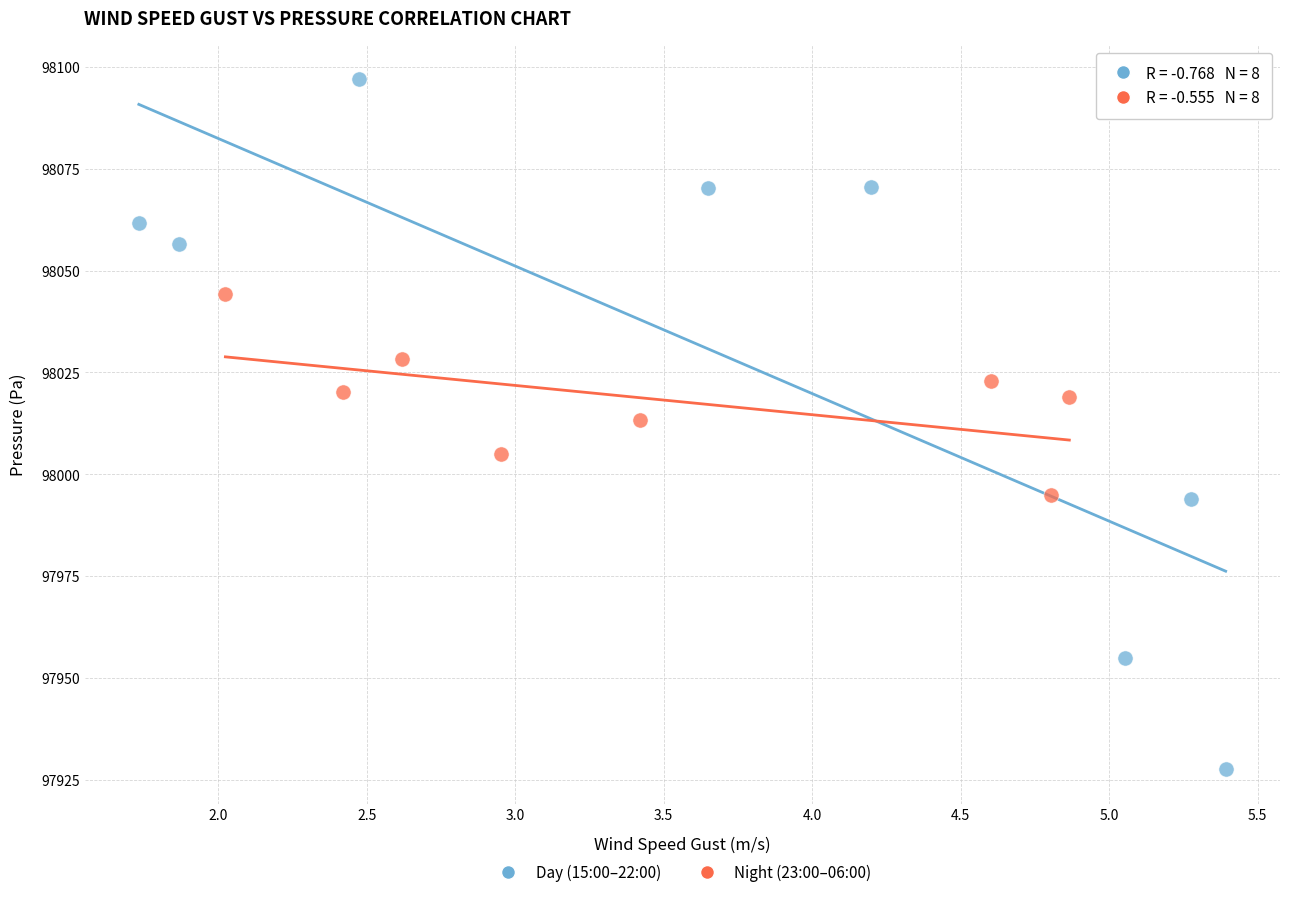

What are all the series names shown in the legend?

Day (15:00–22:00), Night (23:00–06:00)